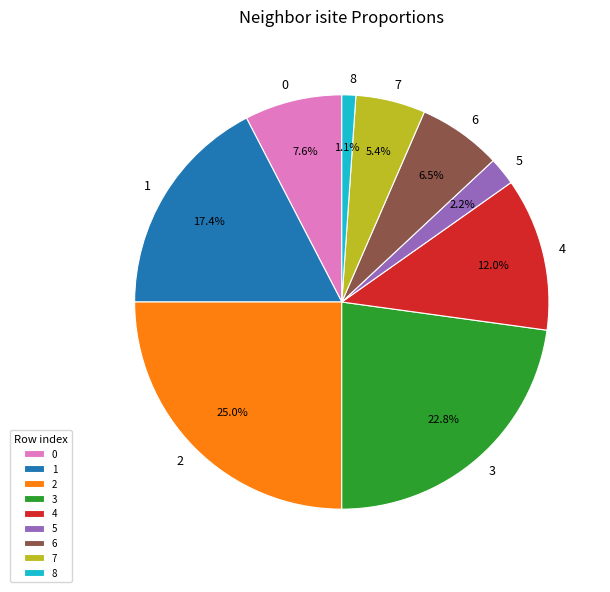

How many segments does this pie chart have?

9